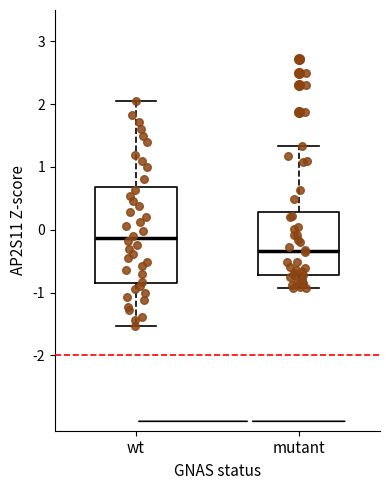

Reading left to right, transcribe this box plot: for each box, give where its median line is, the range the box spans, and where its two whiskers end, as read against the y-axis. The values are not printed on the chart, so give them approximately, as read against the axis.

wt: median -0.1, box -0.8 to 0.7, whiskers -1.5 to 2.1
mutant: median -0.3, box -0.7 to 0.3, whiskers -0.9 to 1.3